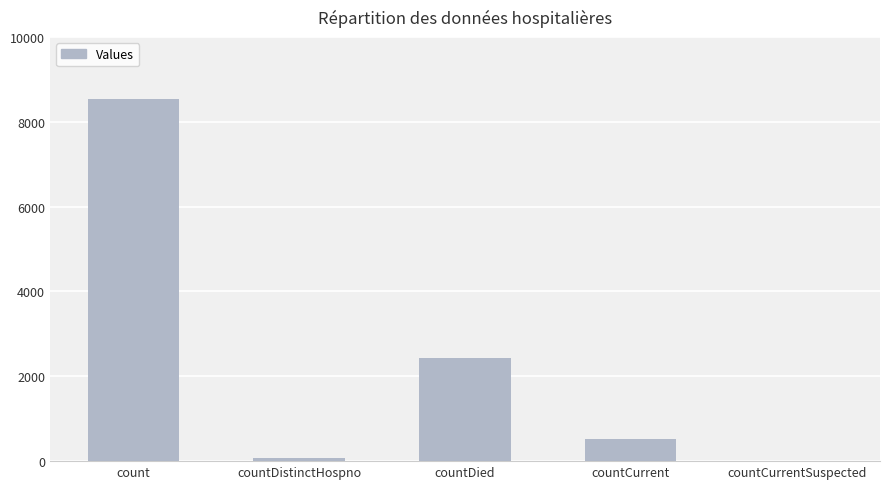

Reading left to right, what are all the values shown in this chart?

count=8549	countDistinctHospno=77	countDied=2439	countCurrent=526	countCurrentSuspected=0